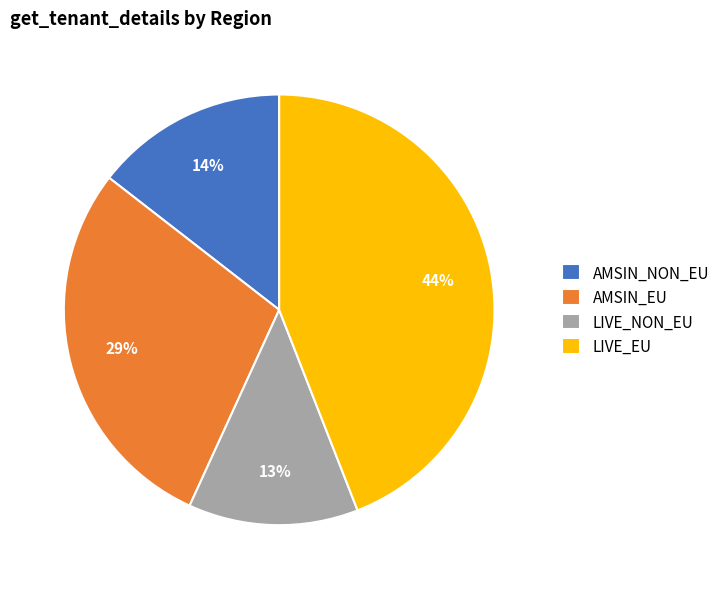

Between AMSIN_NON_EU and LIVE_EU, which is larger?

LIVE_EU